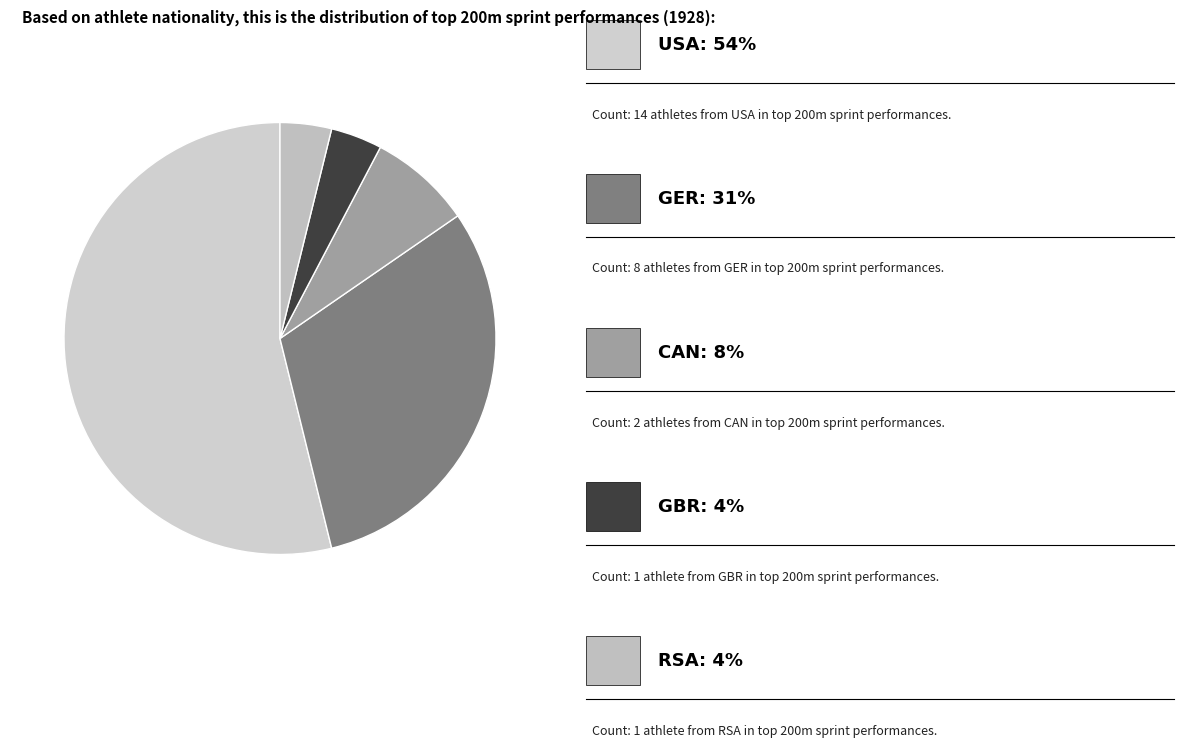

Does any single category account for the majority?

Yes